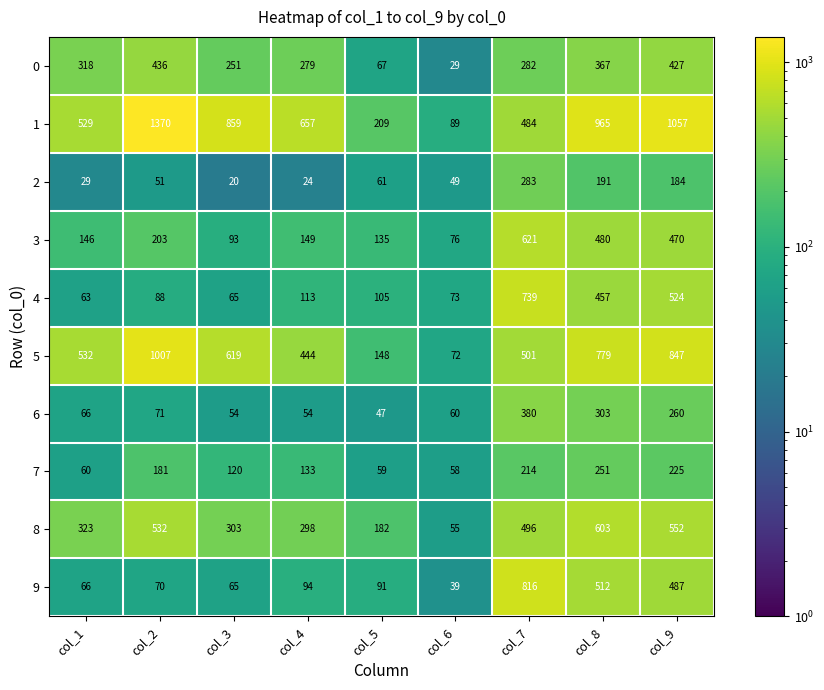

How many series are shown in this chart?

10